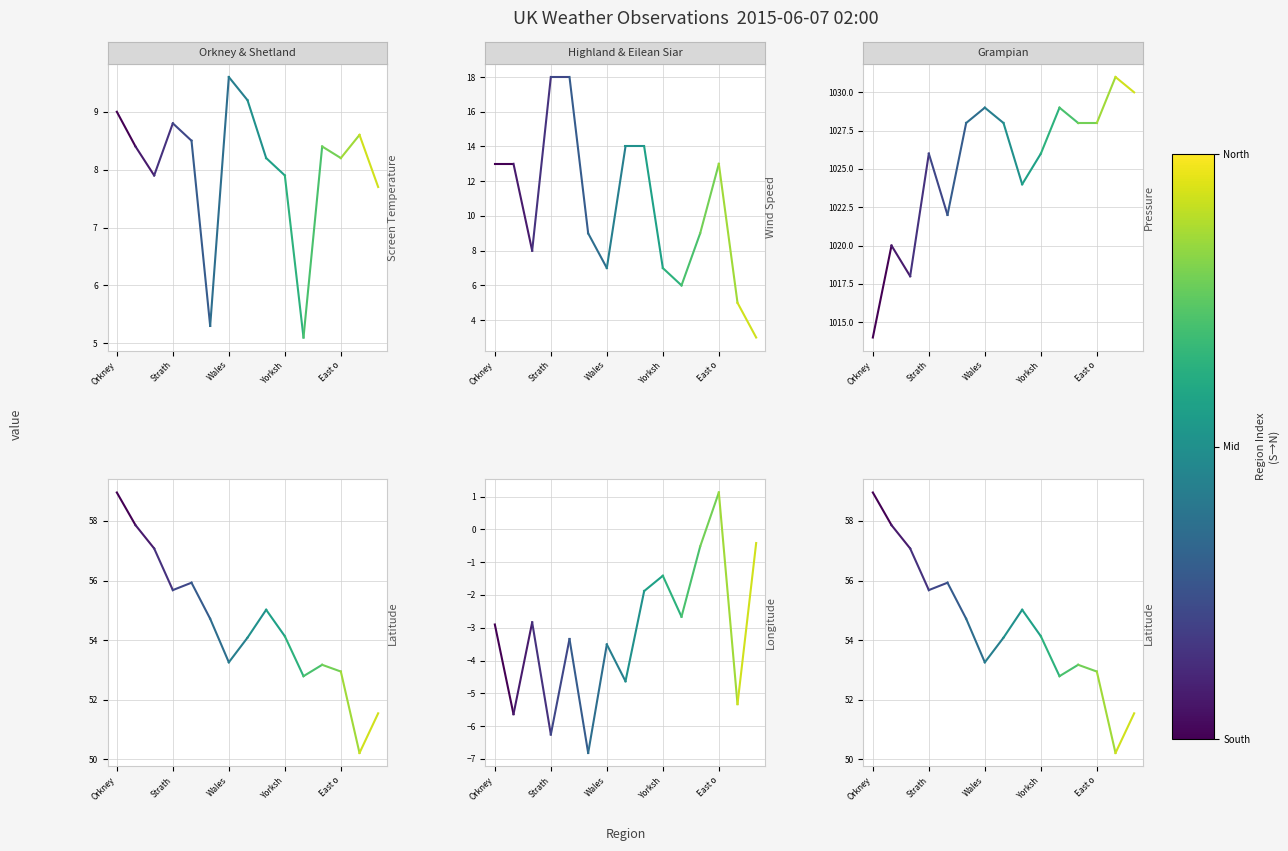

True or false: wind_speed and longitude intersect in this chart.

False